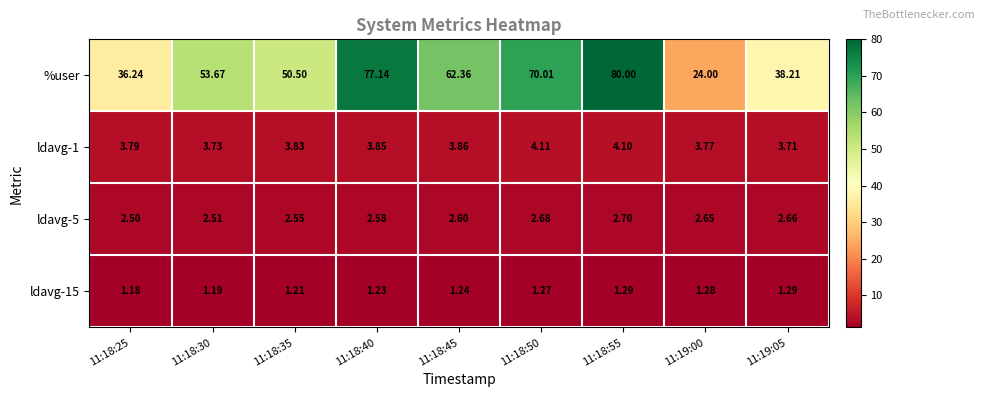

Which series has the widest spread of values?

%user